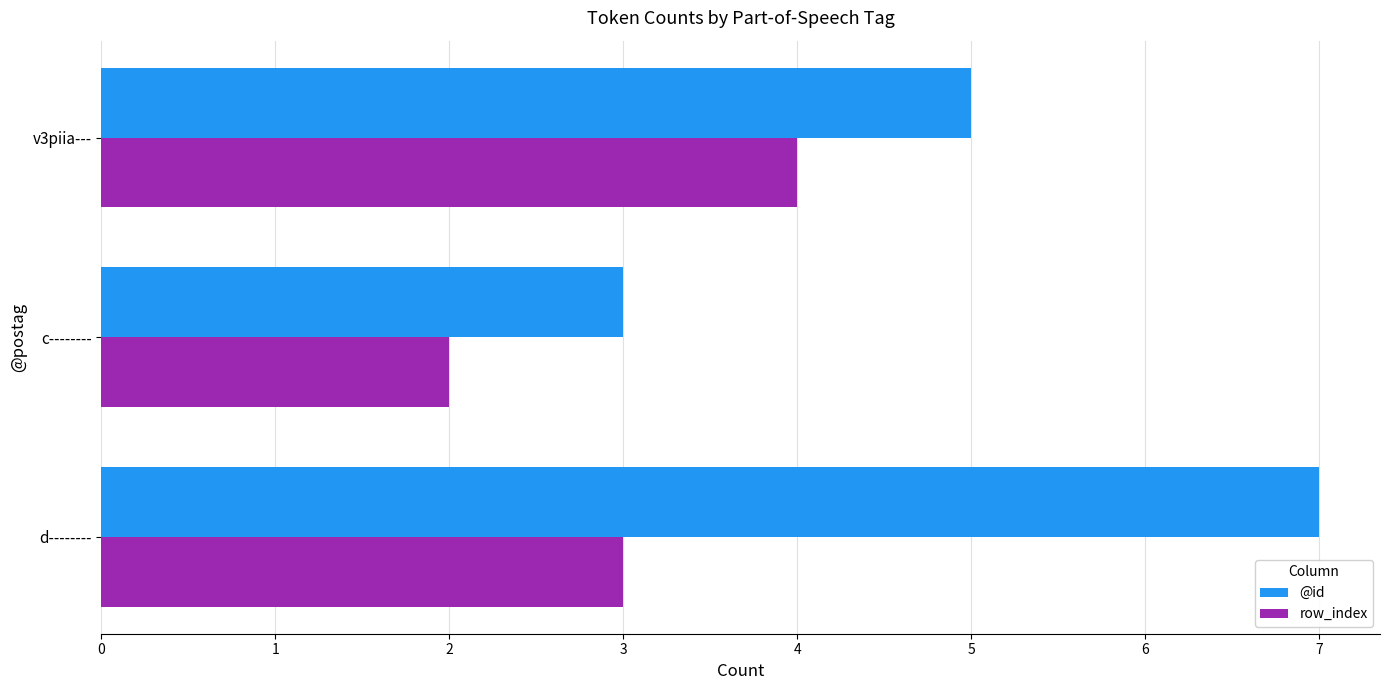

Which category has the lowest value in the row_index series?

c--------